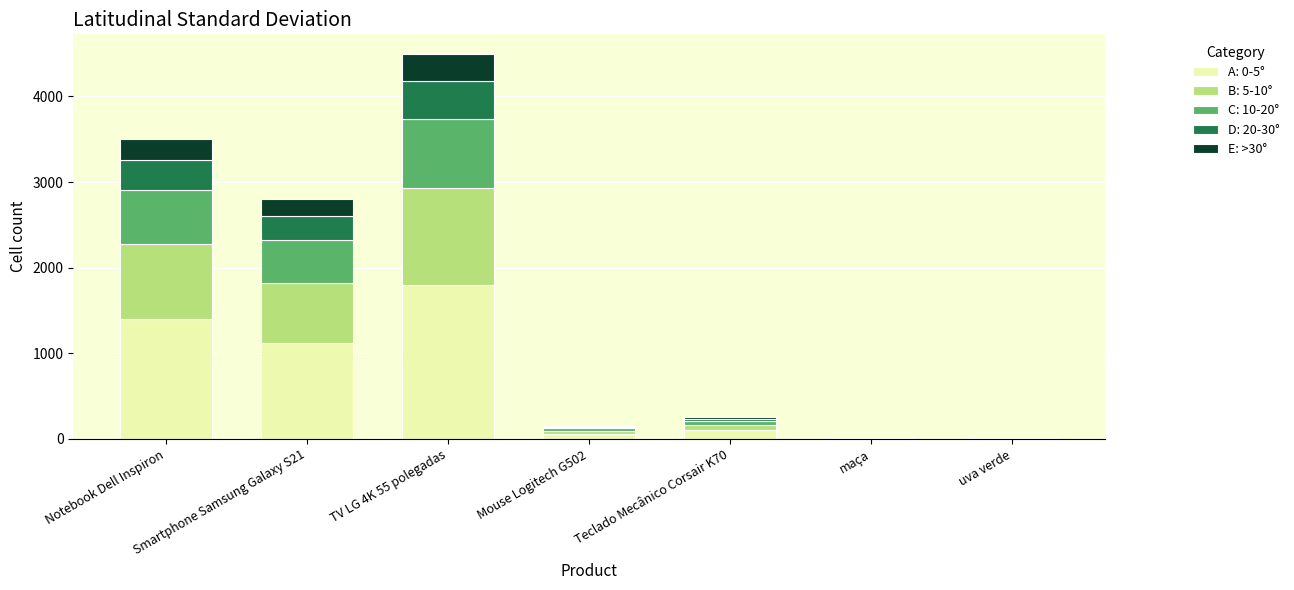

What is the highest value of the A: 0-5° series?

1800.0